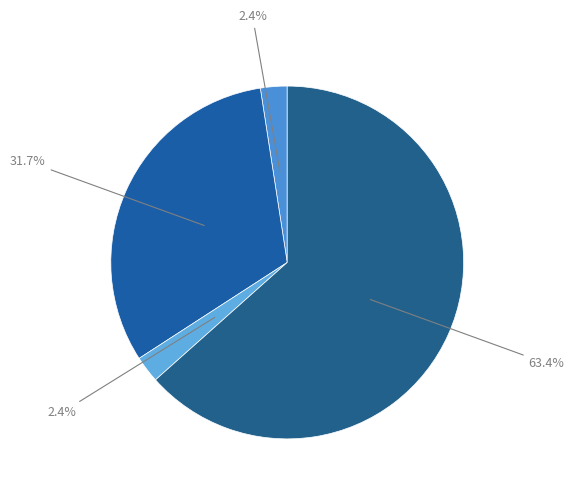

How many slices are in this pie chart?

4